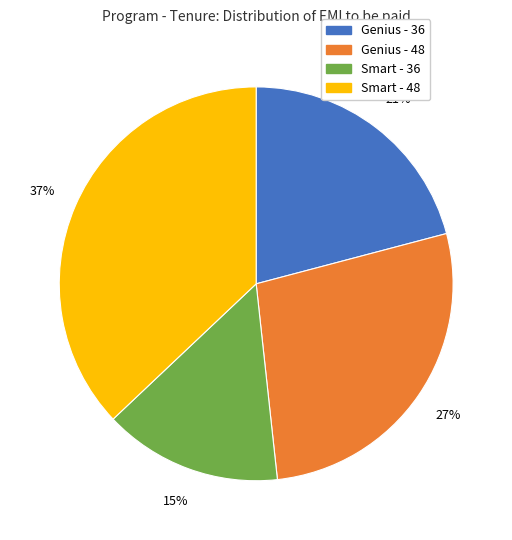

To the nearest percent, what is the combined percentage of Smart - 48 and Genius - 36?

58%